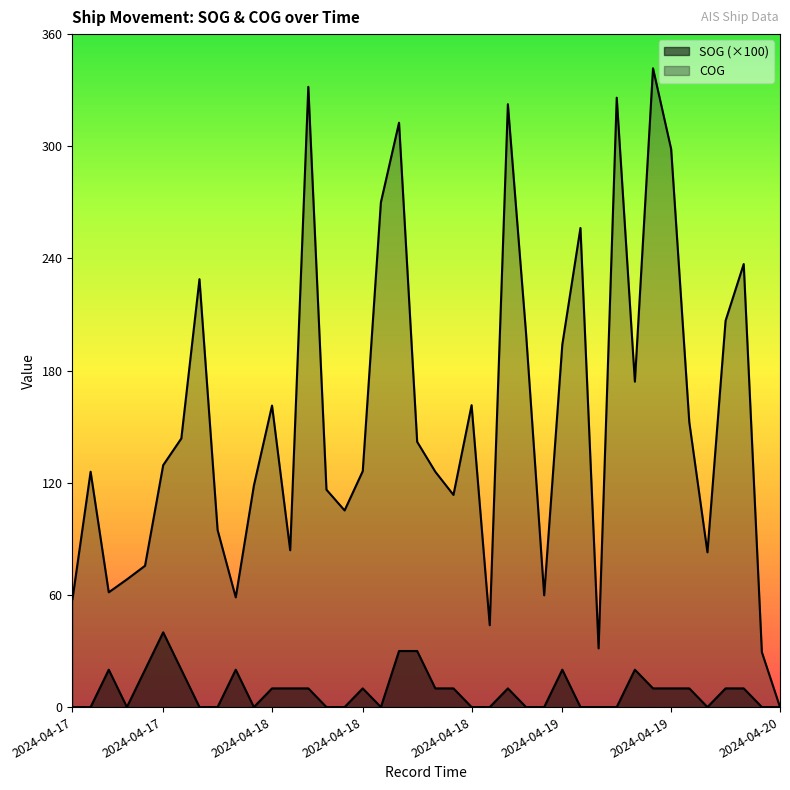

What is the label of the 29th point from the right?

2024-04-18